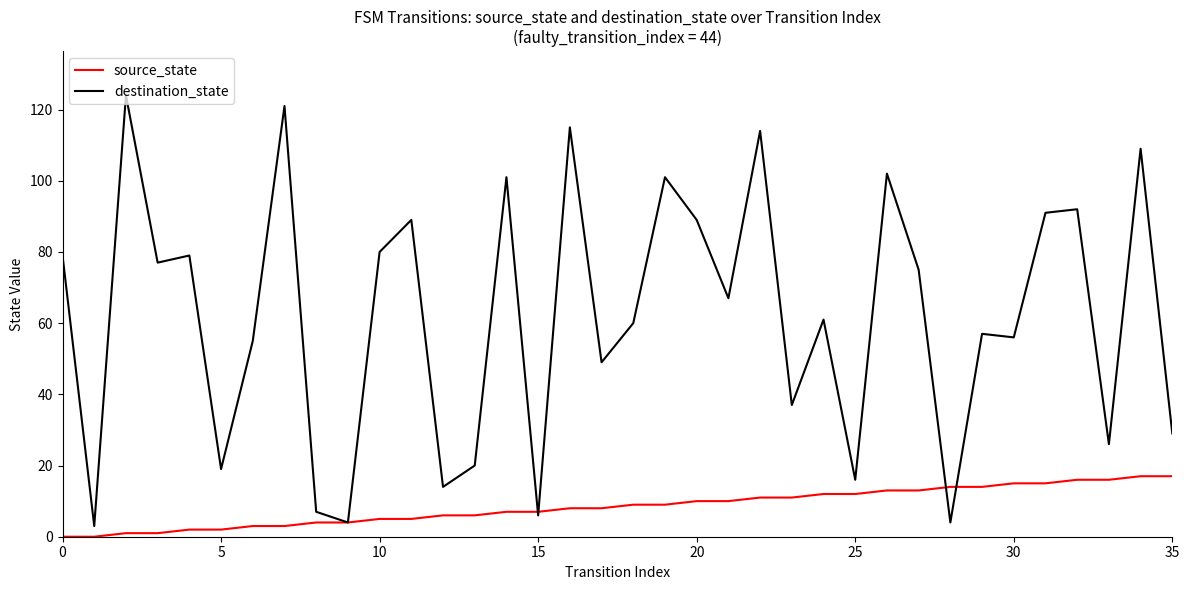

What is the difference between the maximum and second lowest values in the source_state series?

17